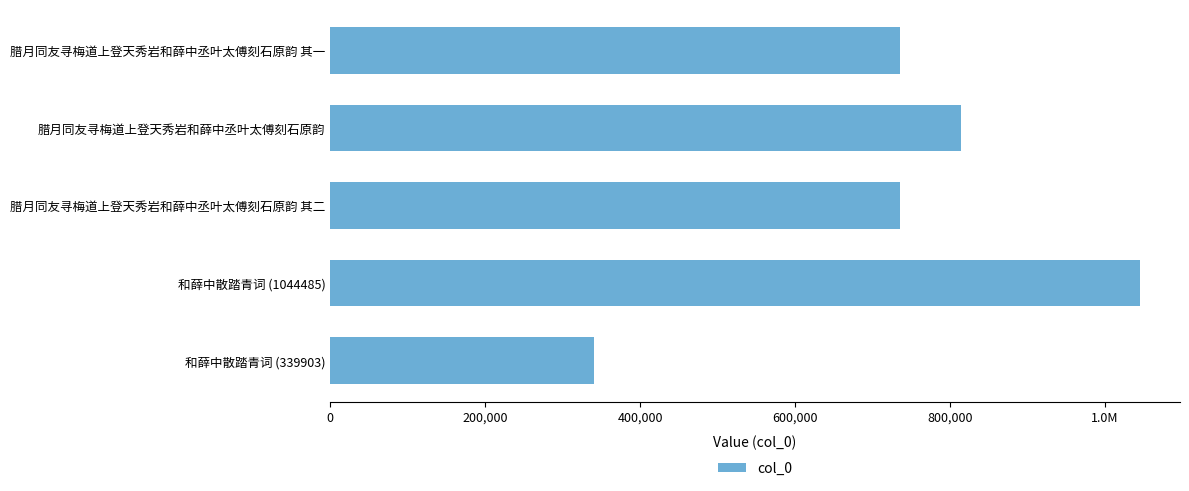

What is the sum of all values?

3668631